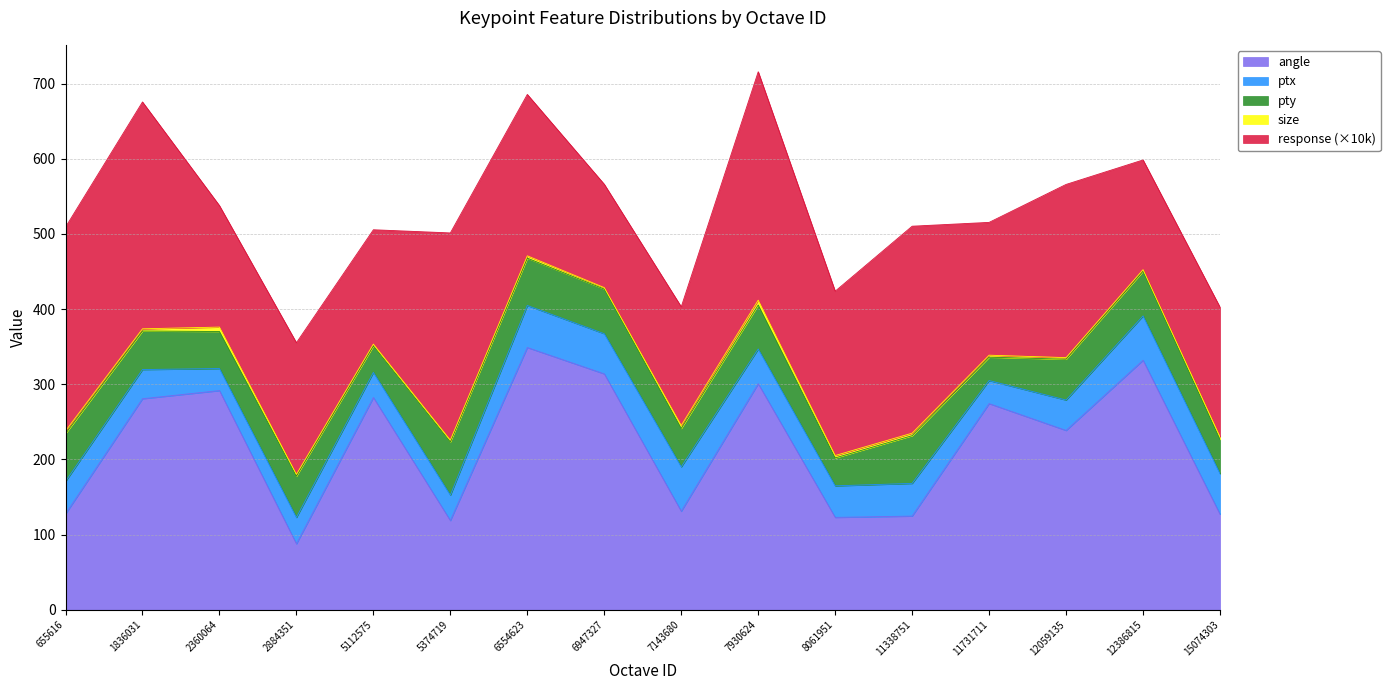

At which label does size reach its minimum?

6947327